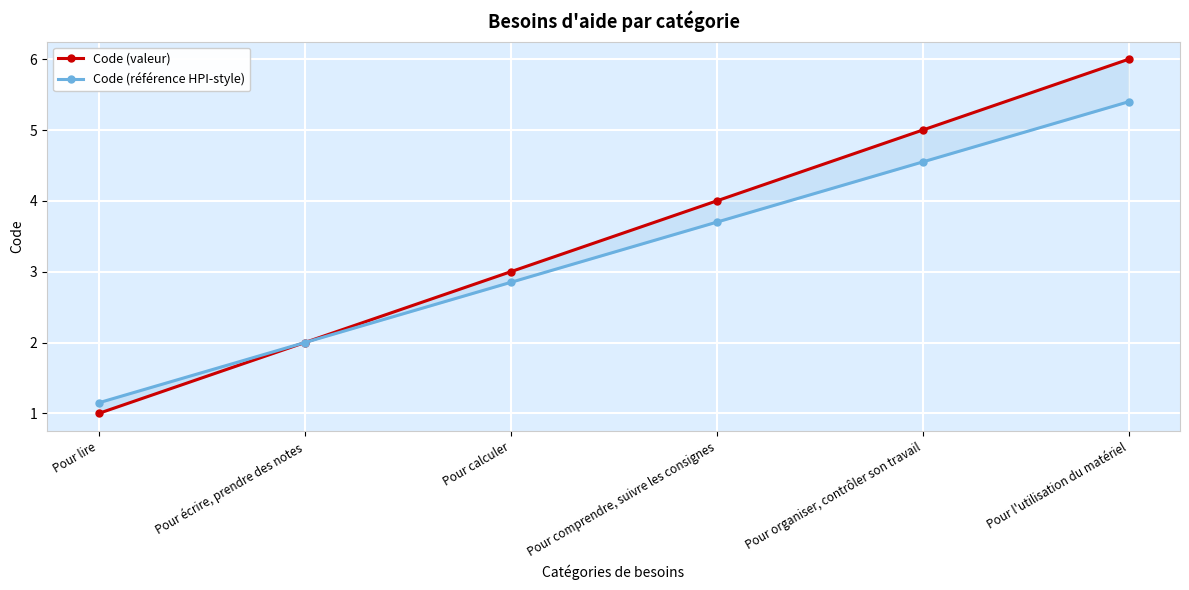

Which label corresponds to the smallest value in the chart?

Pour lire